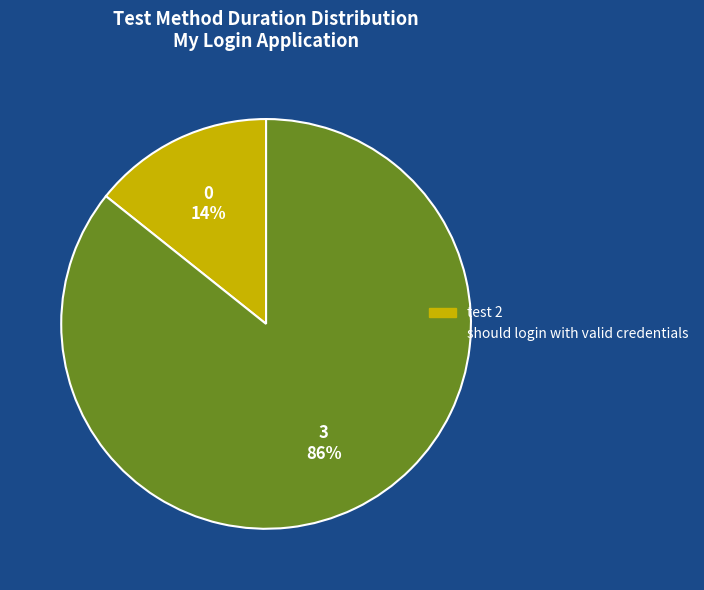

Which has a higher value, should login with valid credentials or test 2?

should login with valid credentials